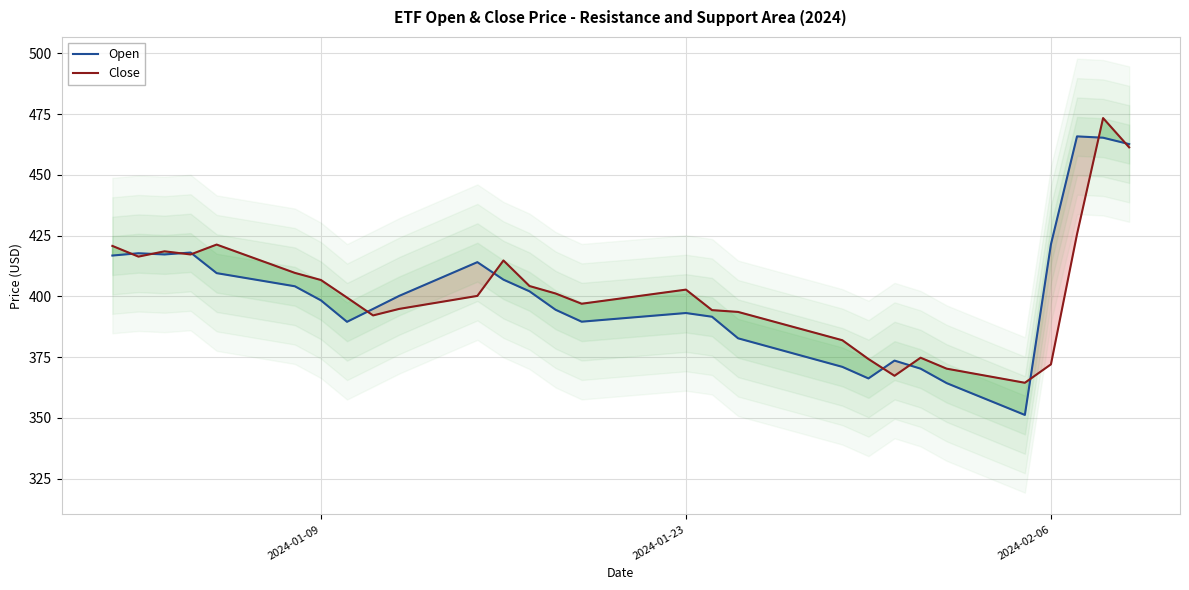

Which series has the largest total across all categories?

Close